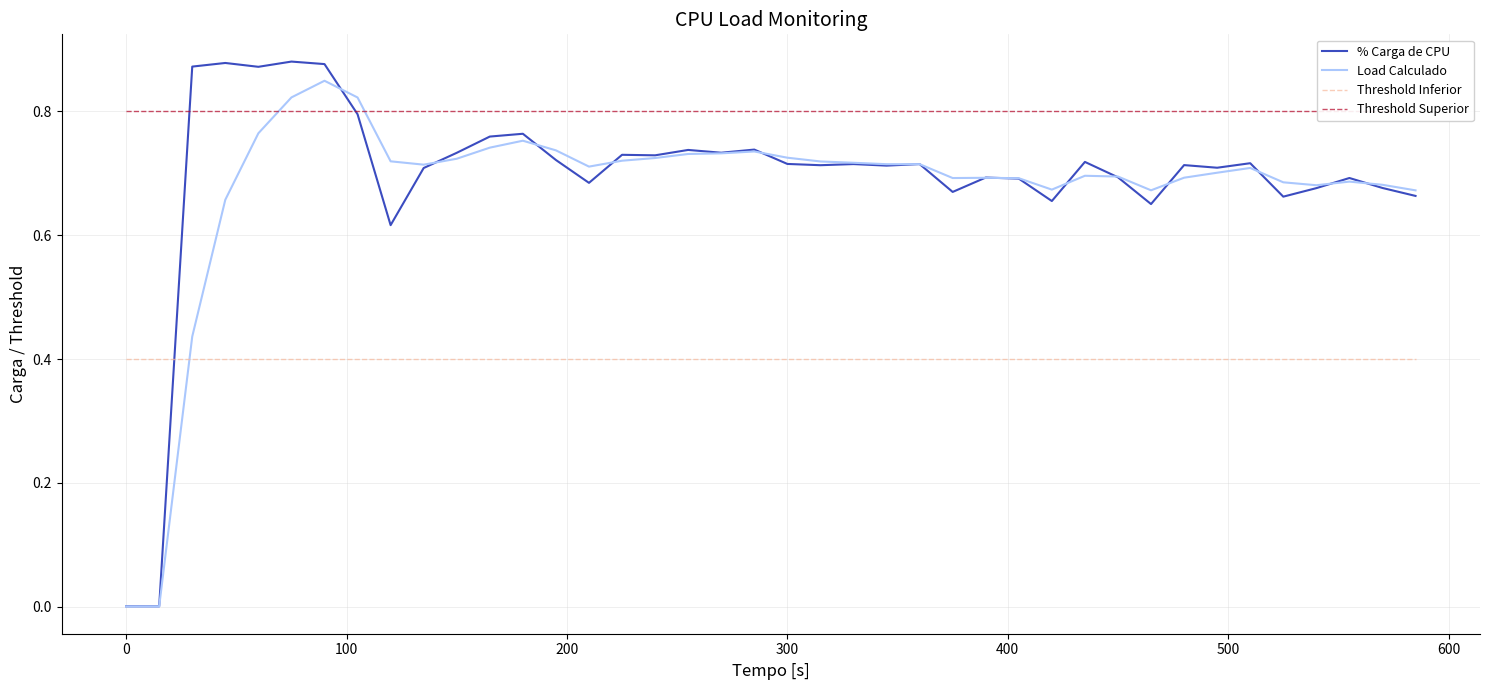

What is the lowest value of the Threshold Superior series?

0.8